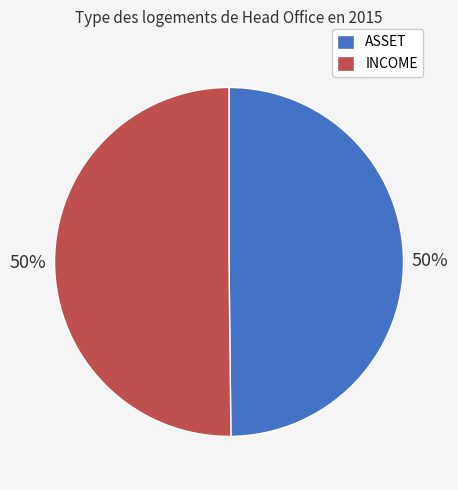

Combined, do ASSET and INCOME account for over 50%?

Yes